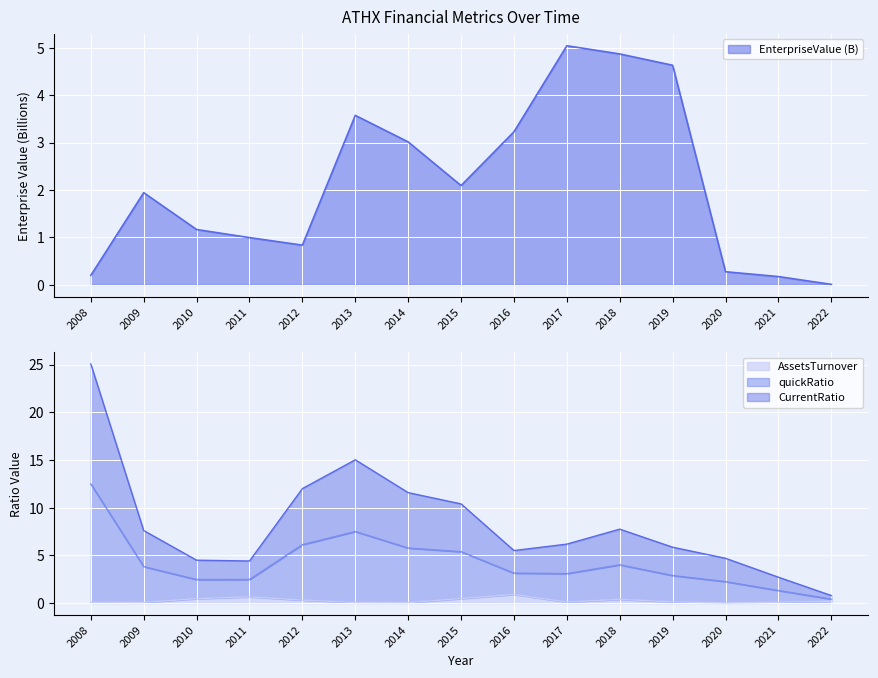

What is the total value across all series at 2012?

19.3